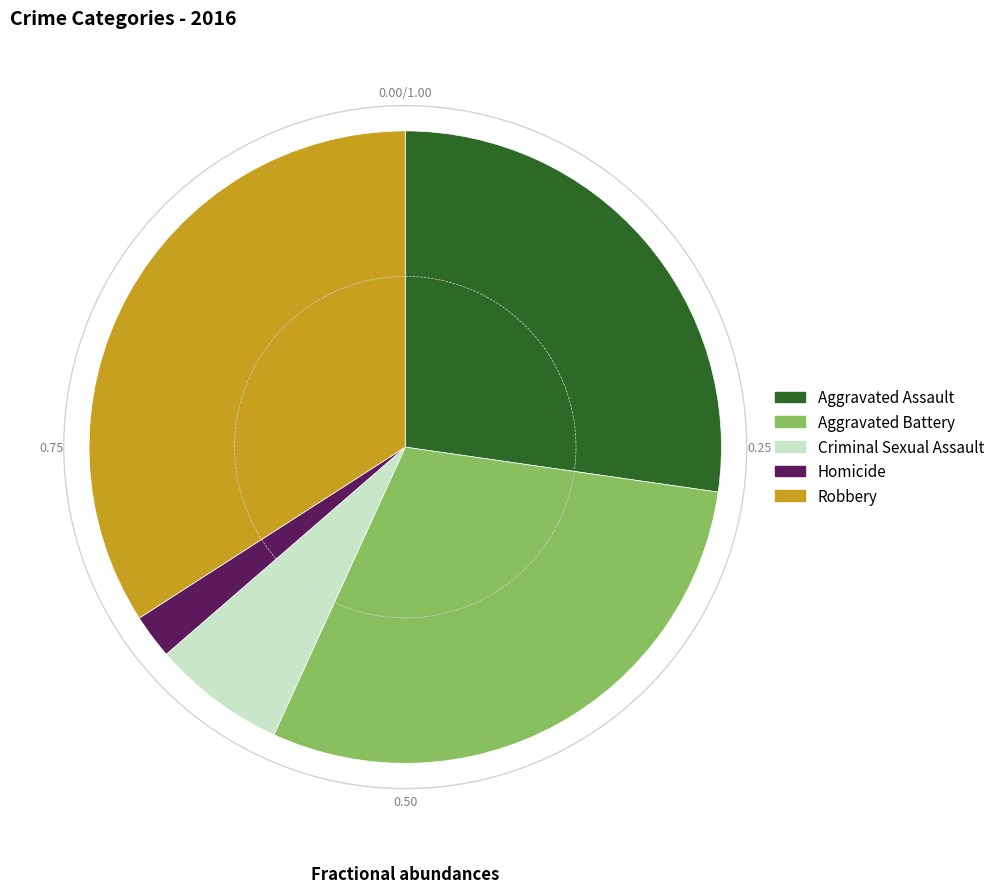

Rank the categories by value from lowest to highest.

Homicide, Criminal Sexual Assault, Aggravated Assault, Aggravated Battery, Robbery